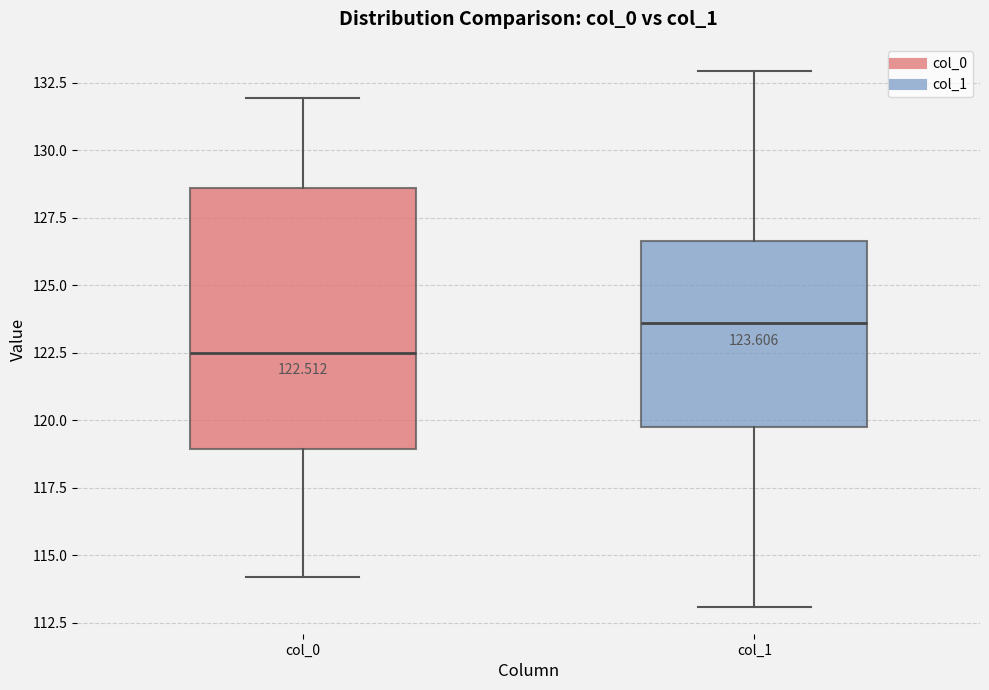

Comparing the boxes themselves (not the whiskers), which one is the tallest?

col_0